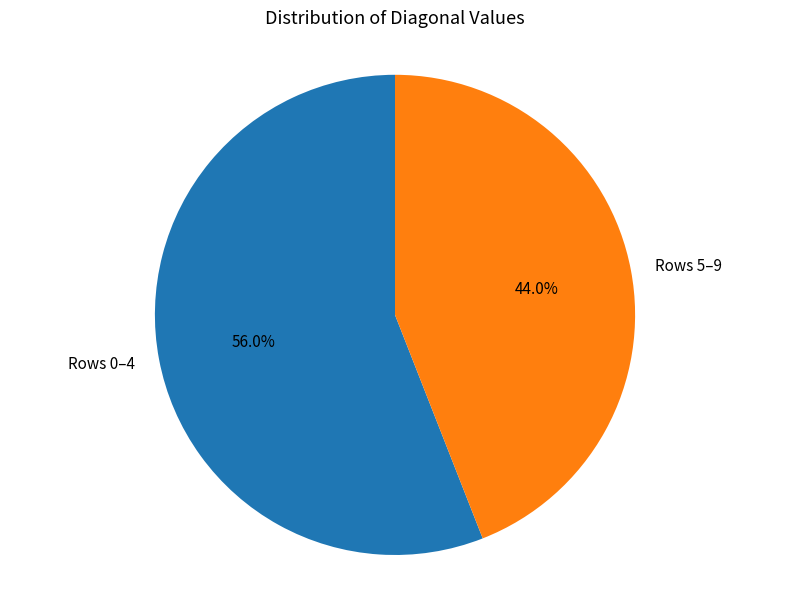

To the nearest percent, what is the average slice percentage?

50%